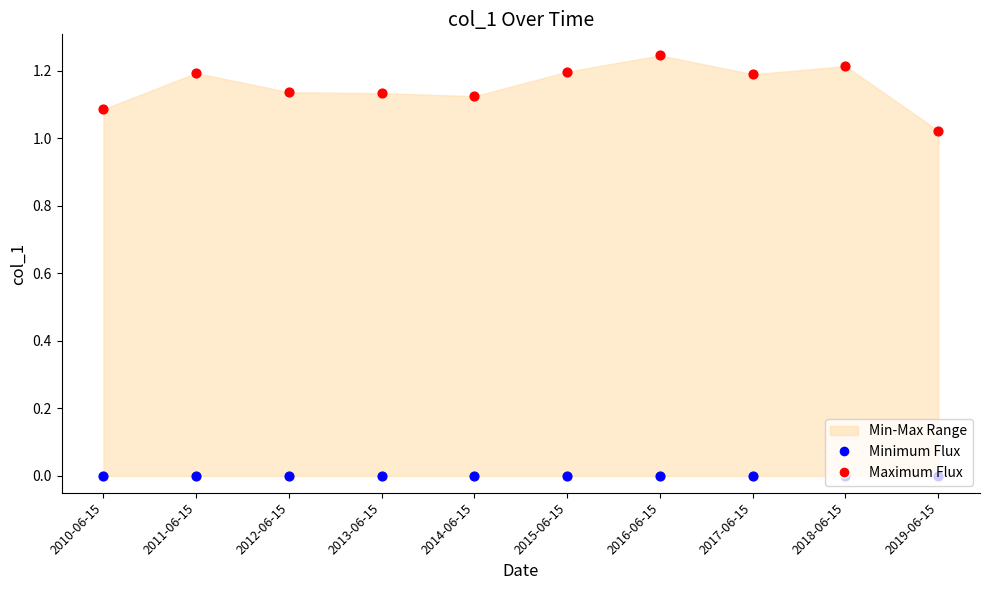

At how many categories does at least one series exceed 0?

10